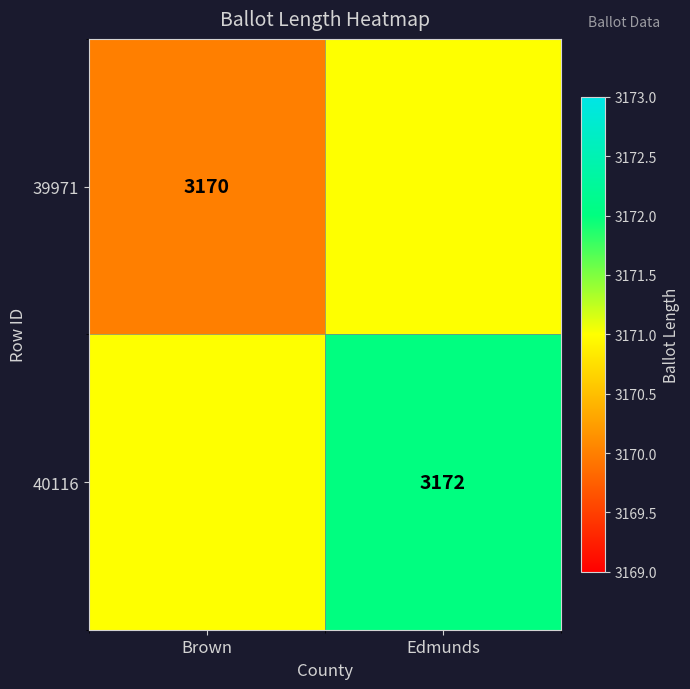

The value of 40116 at Edmunds is 1026. True or false?

False